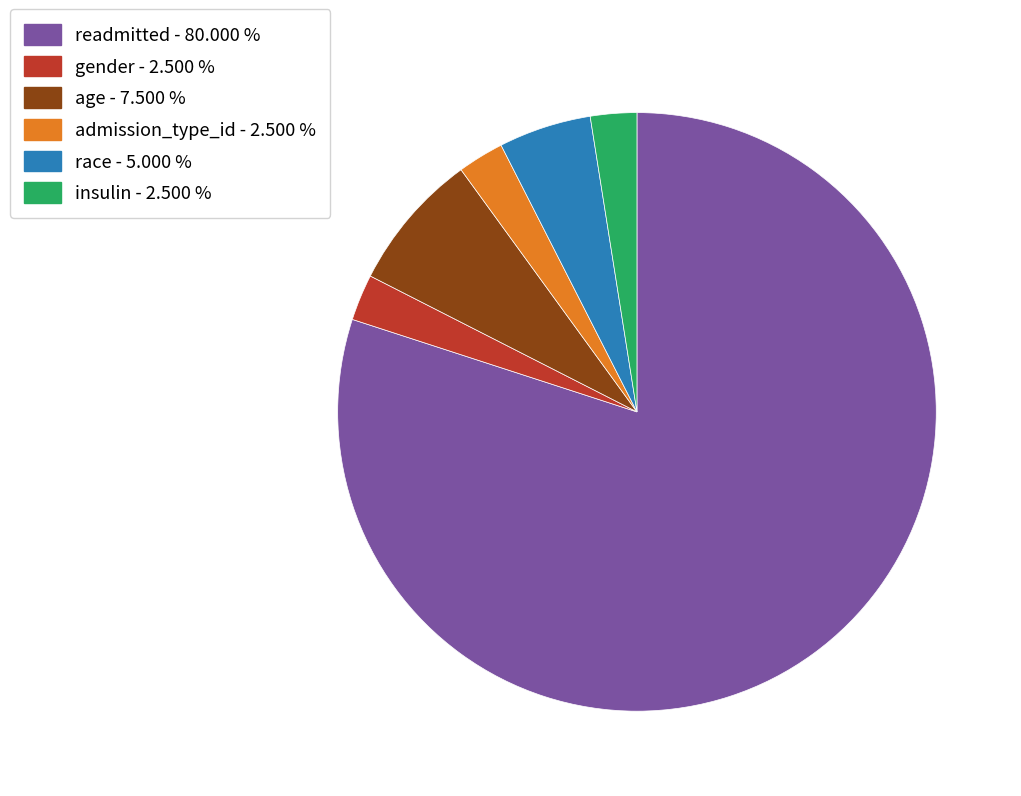

Count the number of slices in the pie.

6